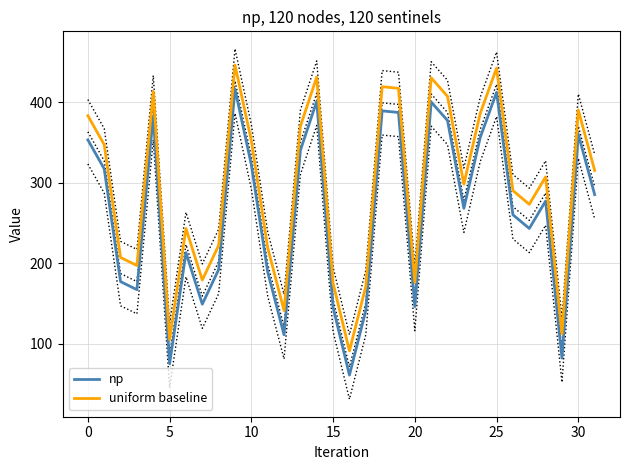

Which series has the largest range (max minus min)?

np